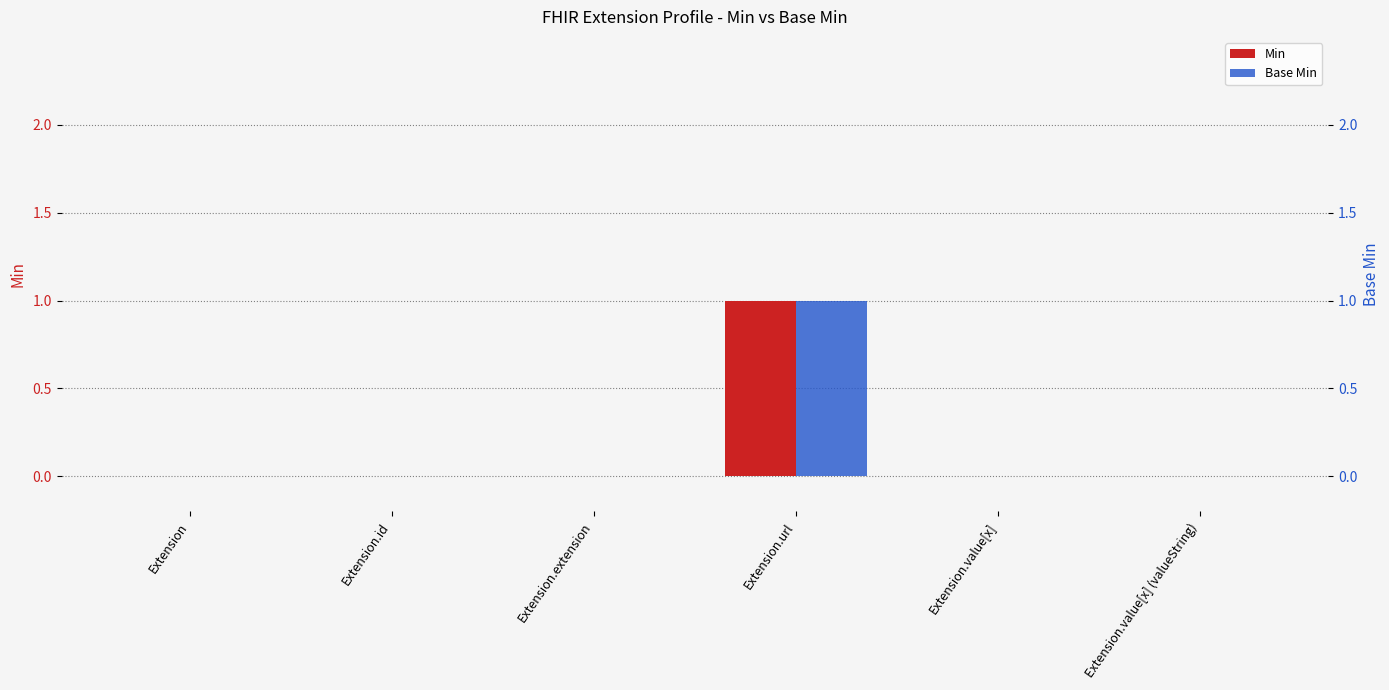

How many bars are there in each group?

2